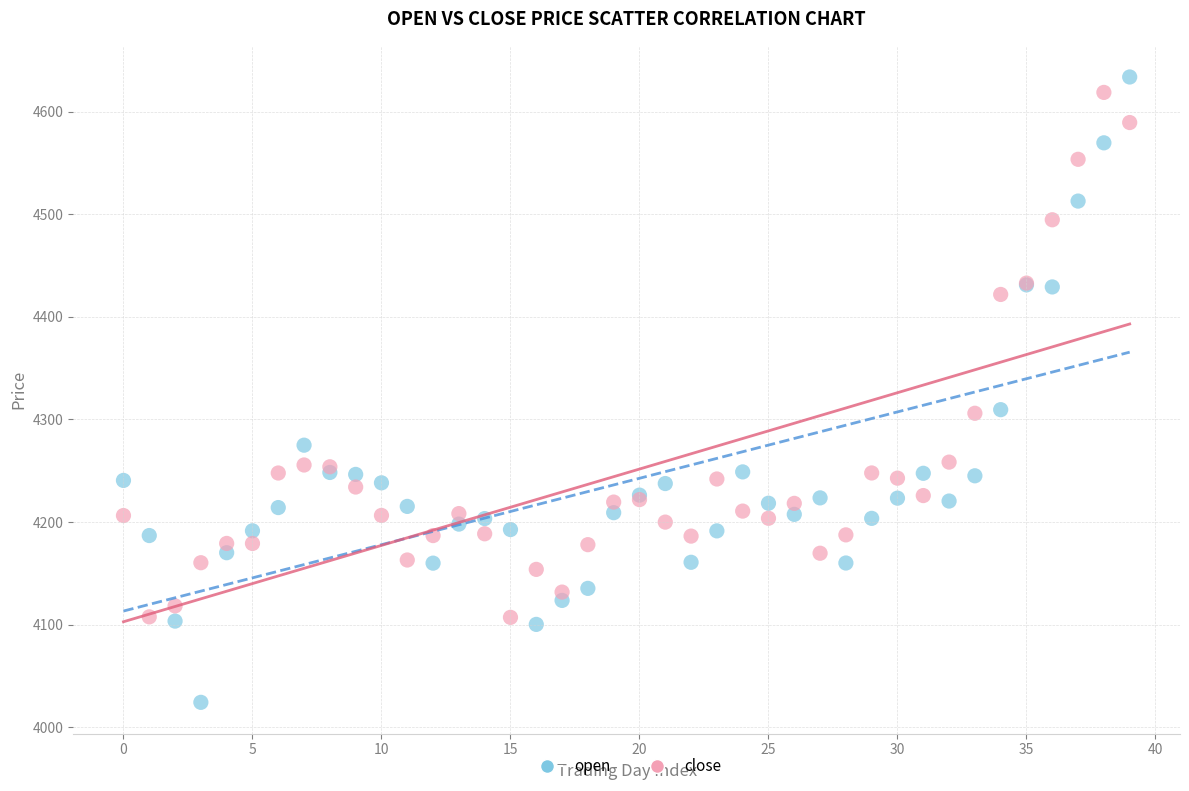

Which series contains the lowest Y value?

open